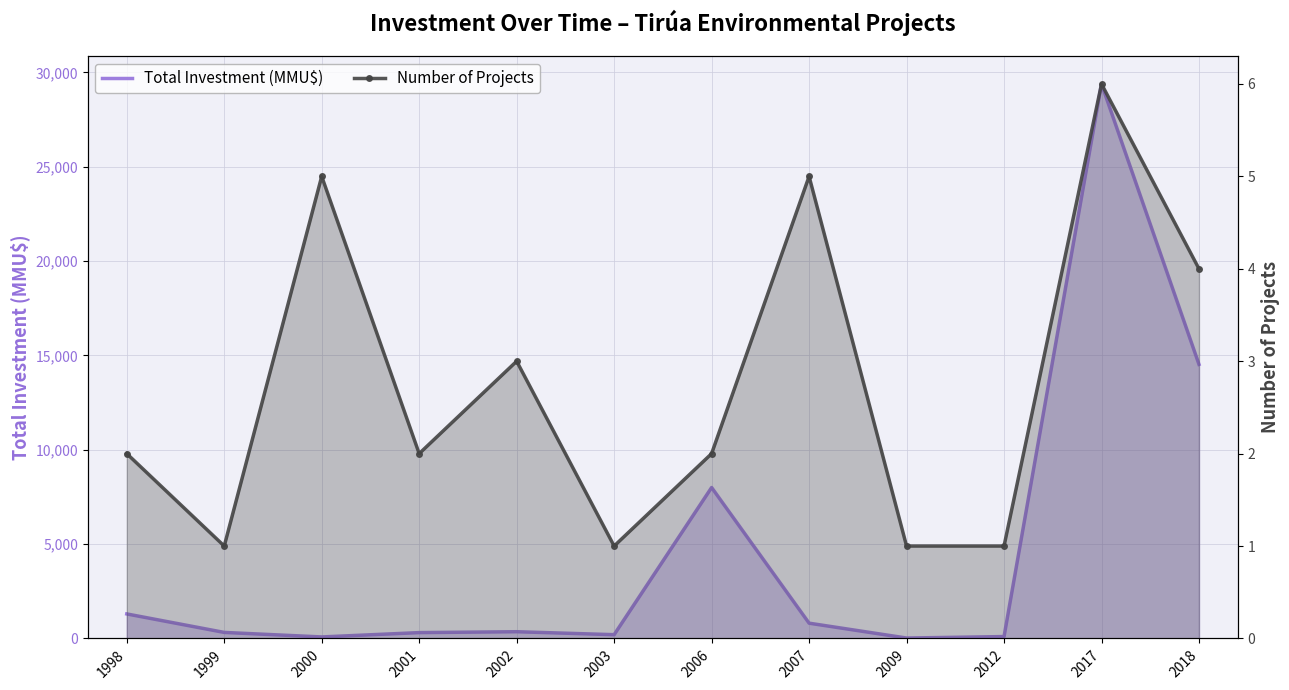

True or false: Number of Projects and Total Investment (MMU$) cross at least once.

False